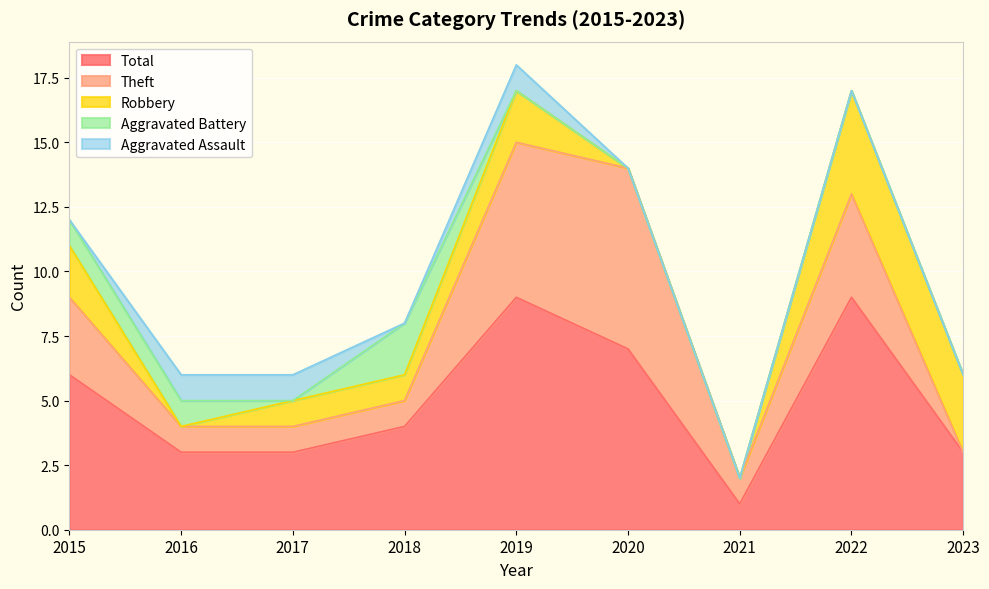

Which series ends up on top after the final intersection of Aggravated Battery and Theft?

Theft